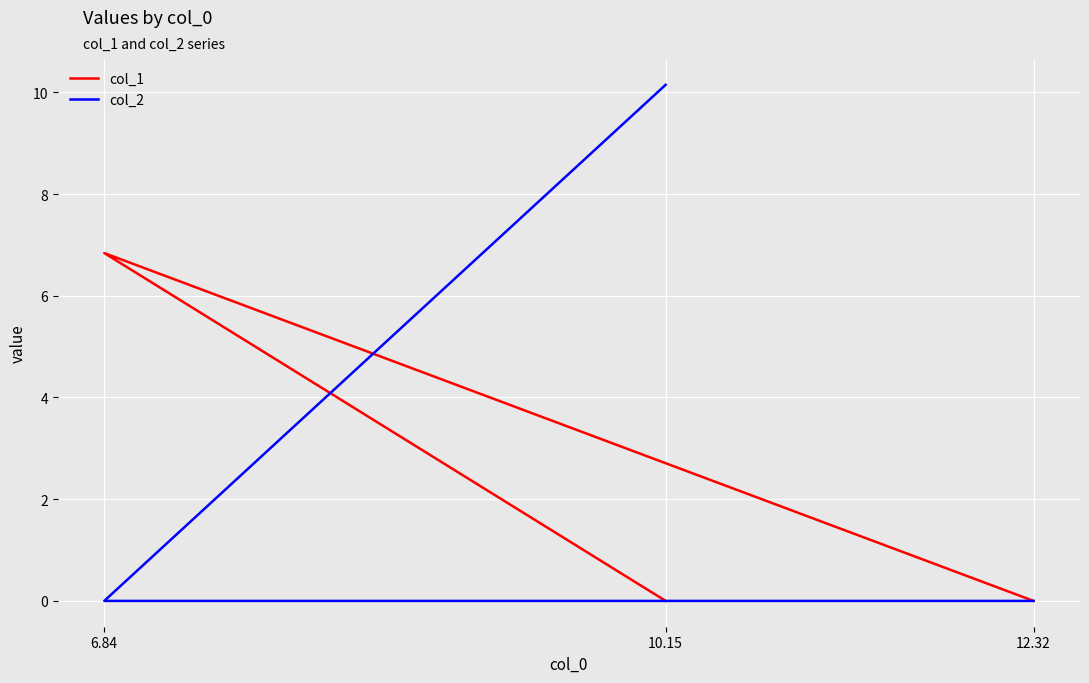

Which category has the lowest value in the col_2 series?

12.32